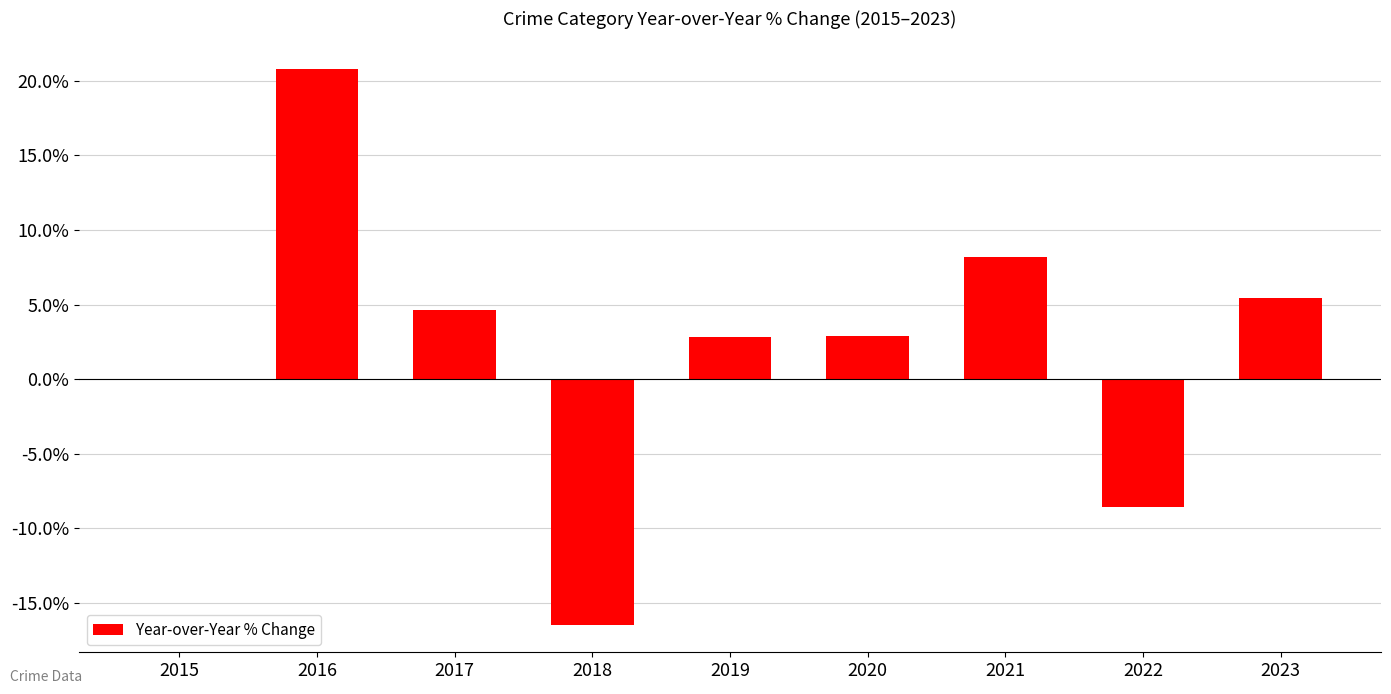

Which has a higher value, 2020 or 2021?

2021